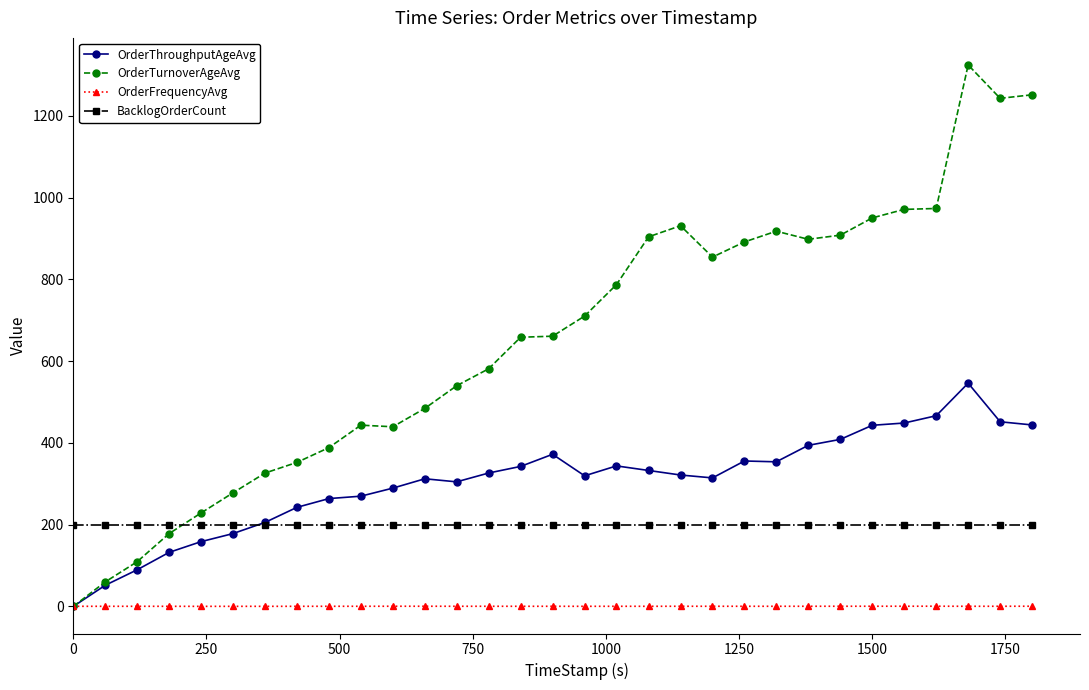

What is the value of the BacklogOrderCount point at the 28th from the left?

200.0